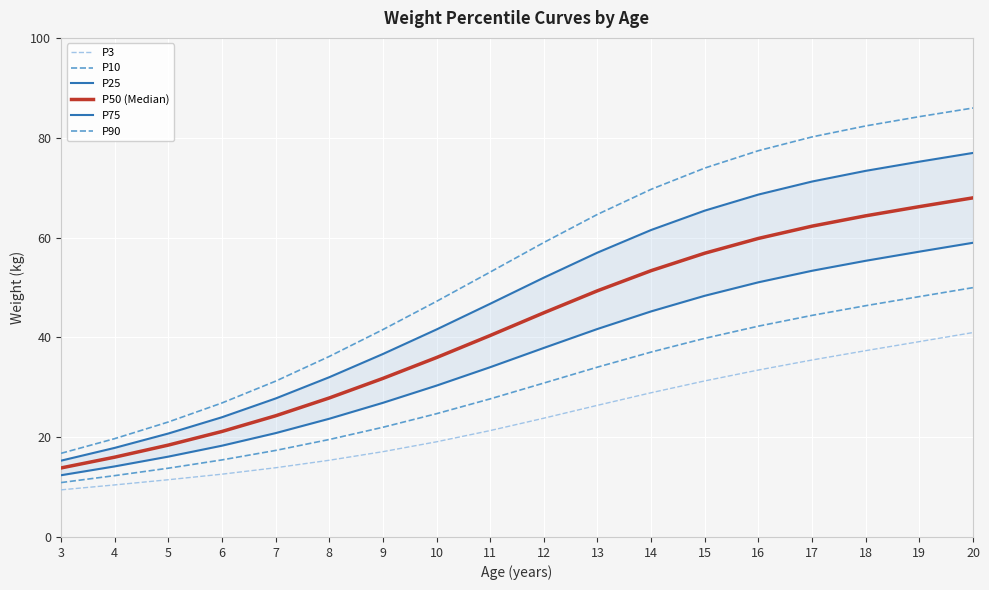

Rank the series by their average value, from highest to lowest.

P90, P75, P50 (Median), P25, P10, P3